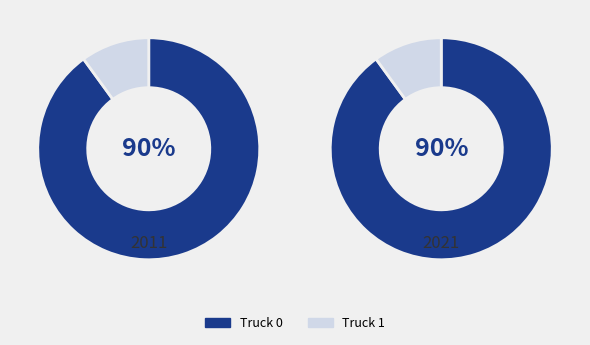

Which category has the biggest portion of the pie?

Truck 0